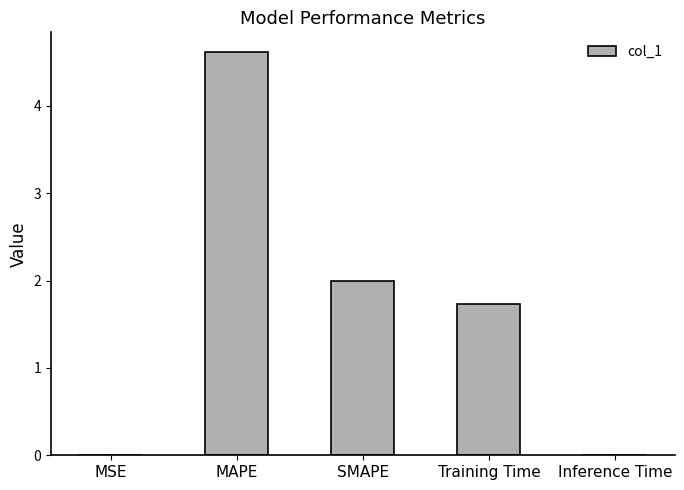

Is it true that the value at Training Time is 0.6?

False